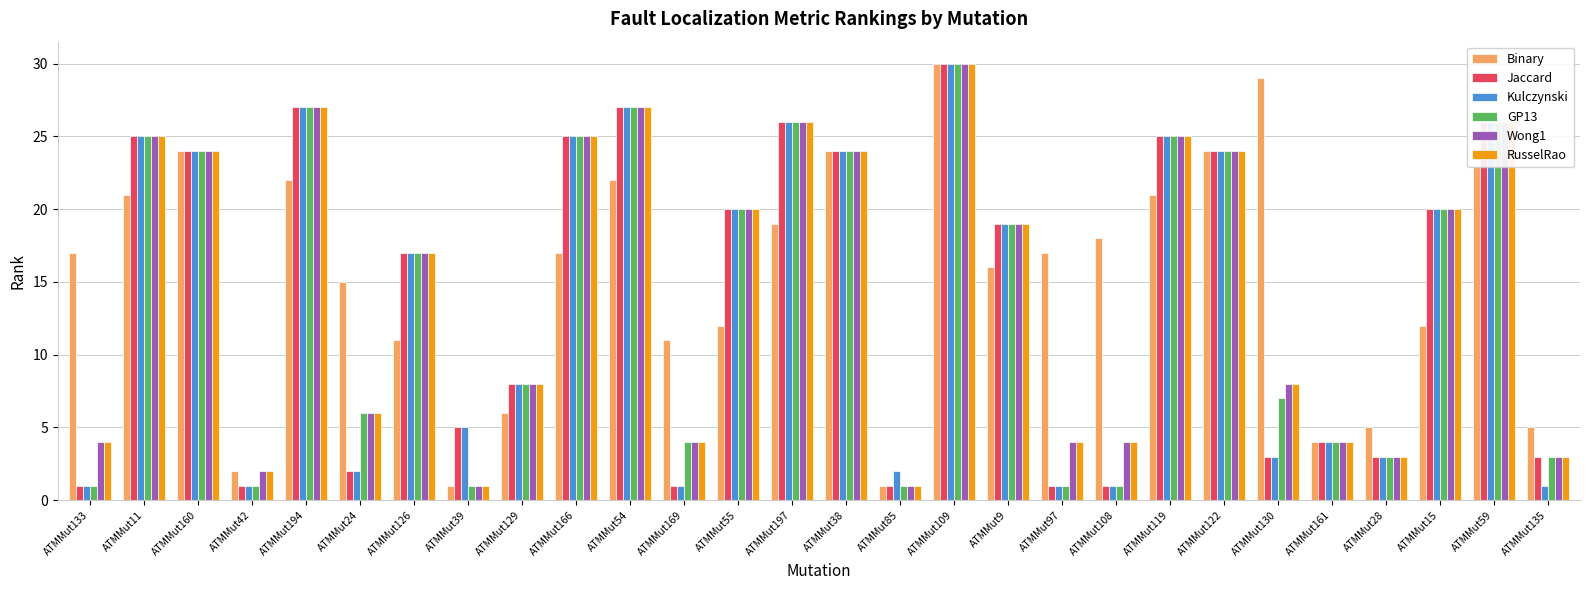

At how many categories does at least one series exceed 14?

20